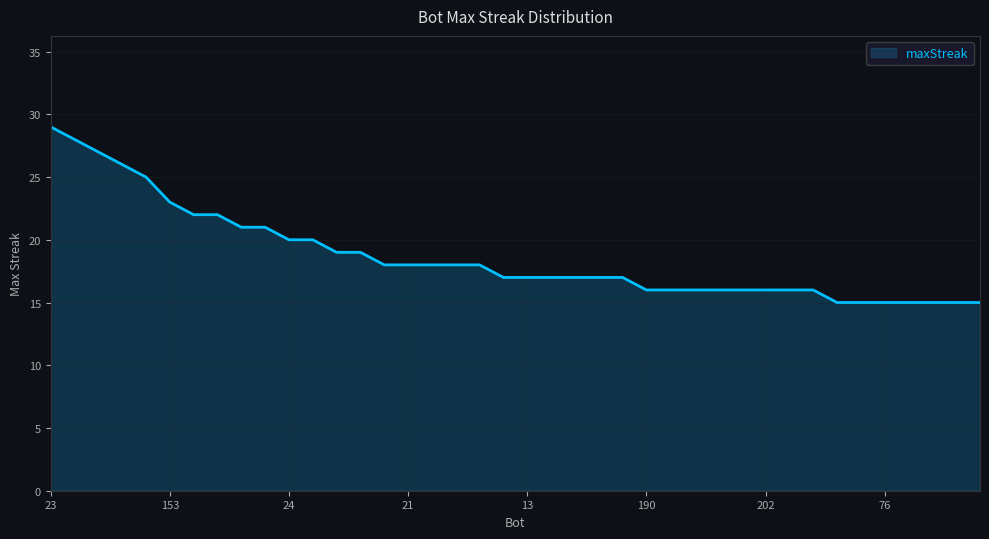

What is the difference between the maximum and minimum values?

14